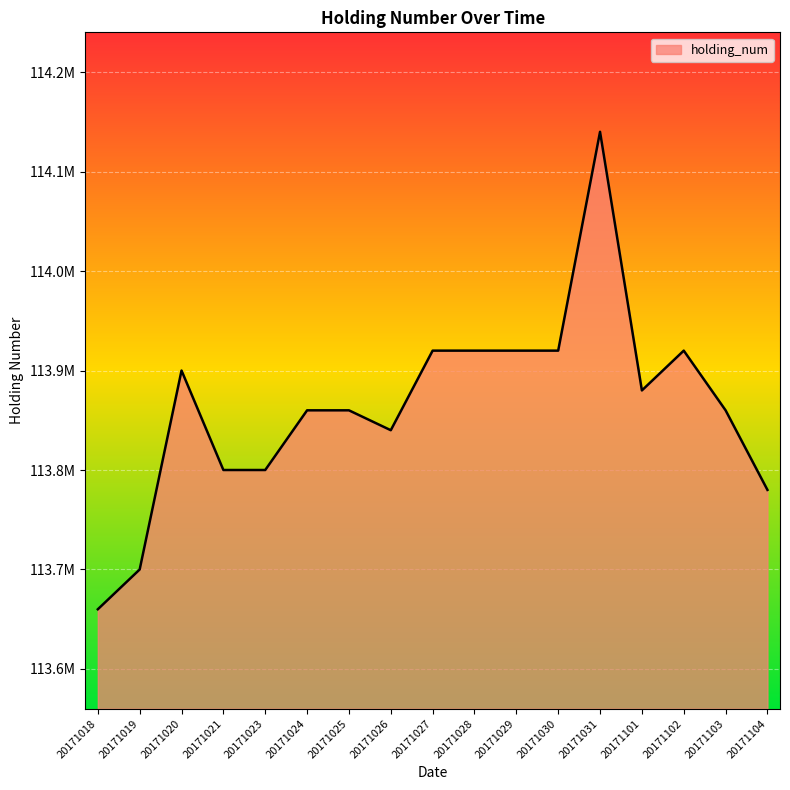

Does the chart display data point markers on the line(s)?

No